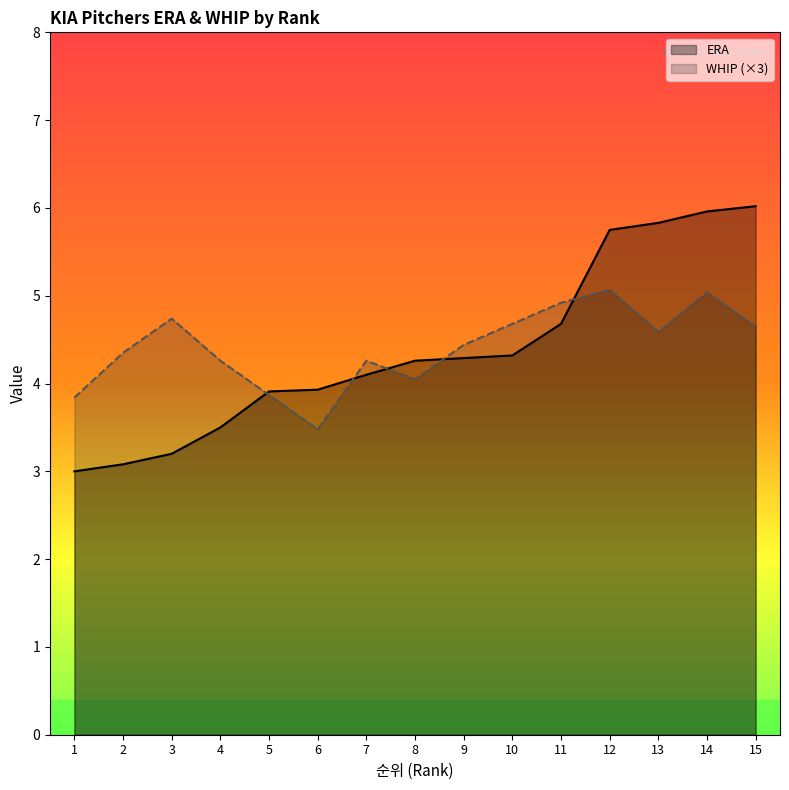

Reading left to right, transcribe all the data shown in this chart.

ERA: 3.0	3.1	3.2	3.5	3.9	3.9	4.1	4.3	4.3	4.3	4.7	5.8	5.8	6.0	6.0
WHIP: 3.8	4.3	4.7	4.3	3.9	3.5	4.3	4.1	4.4	4.7	4.9	5.1	4.6	5.0	4.7